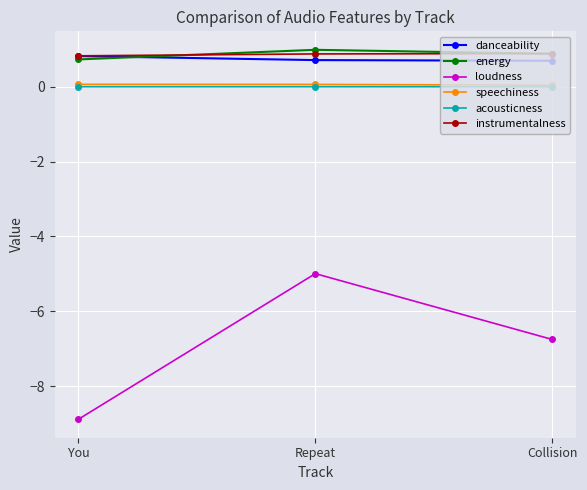

Count the number of categories in the chart.

3